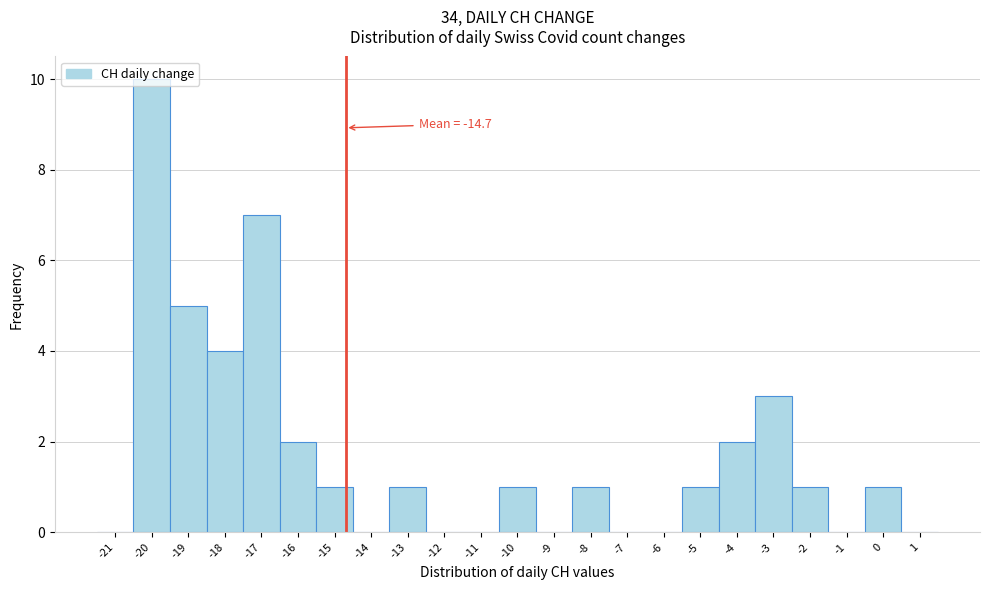

Over which range of the x-axis is the bar tallest?

-20.5 to -19.5